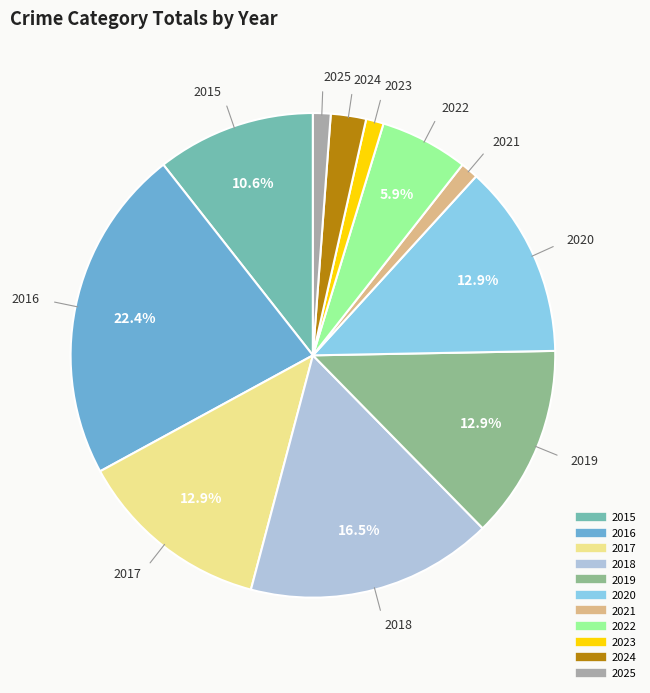

The 2021 slice represents 1% of the pie. True or false?

True